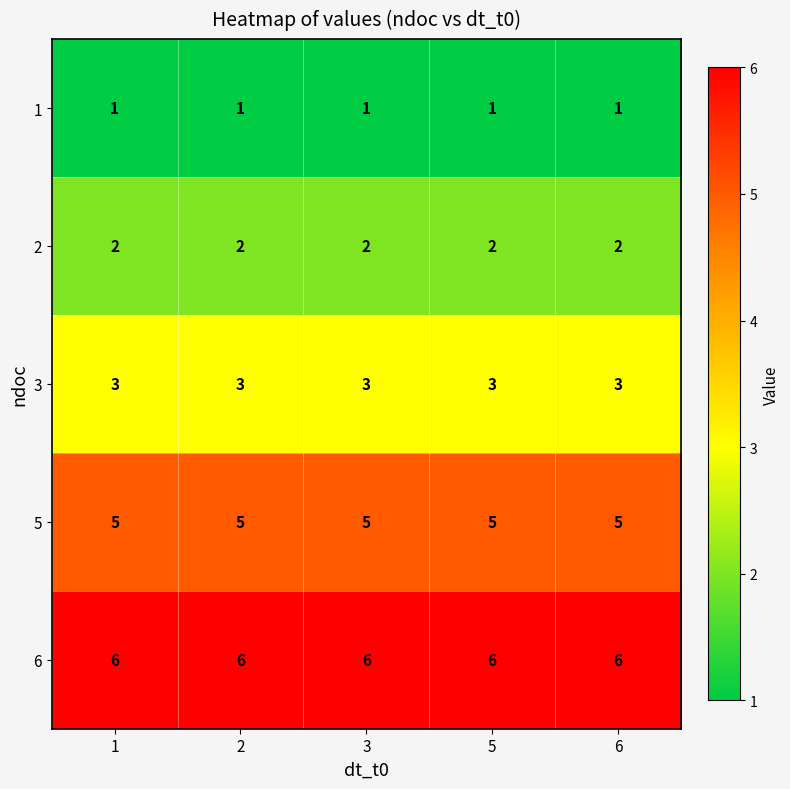

The value of 5 at 5 is 3. True or false?

False